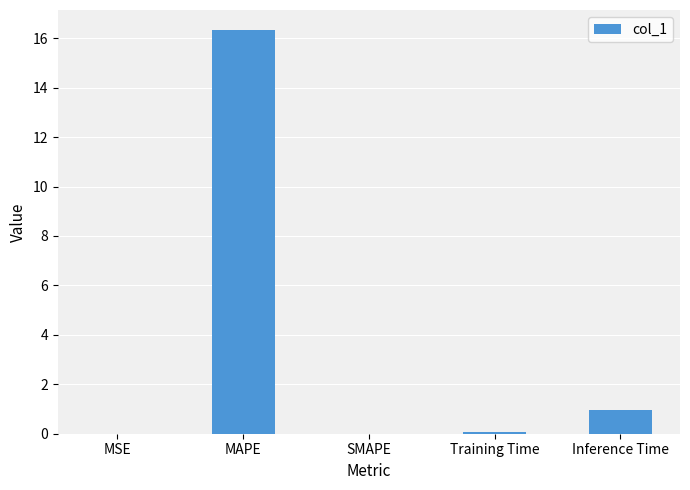

What is the change in value from MAPE to Inference Time?

-15.4